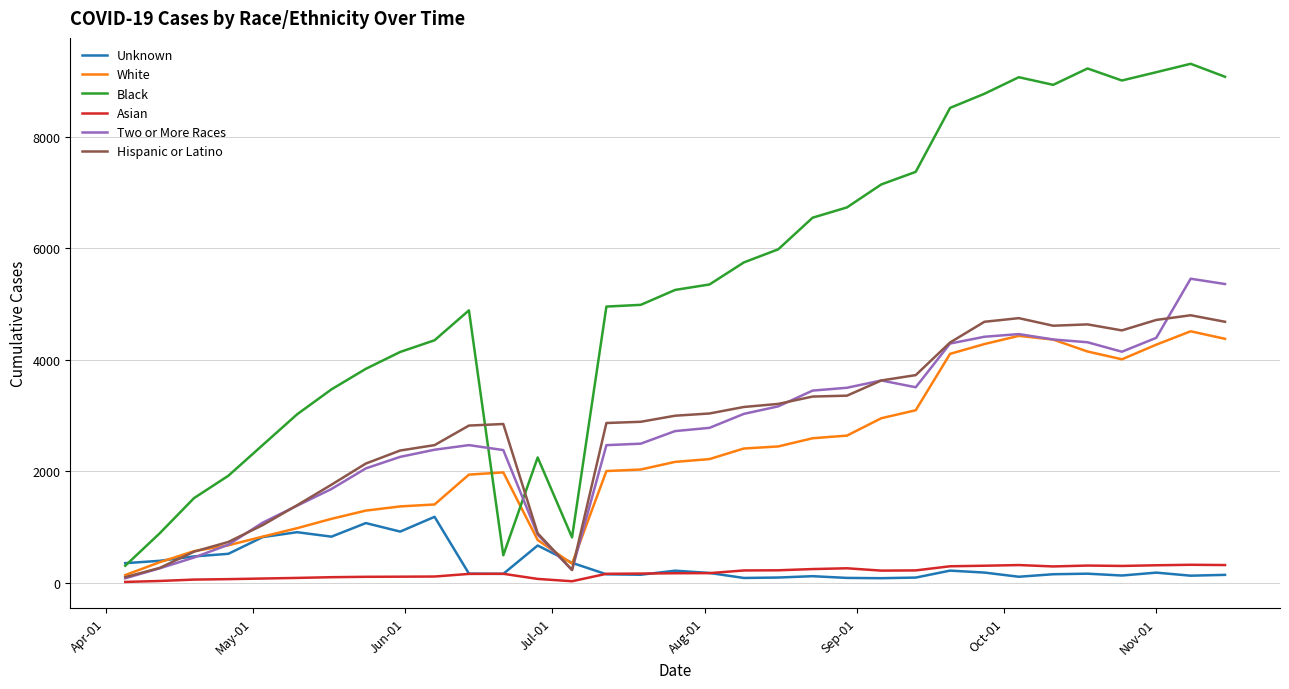

What is the minimum value for Black?

303